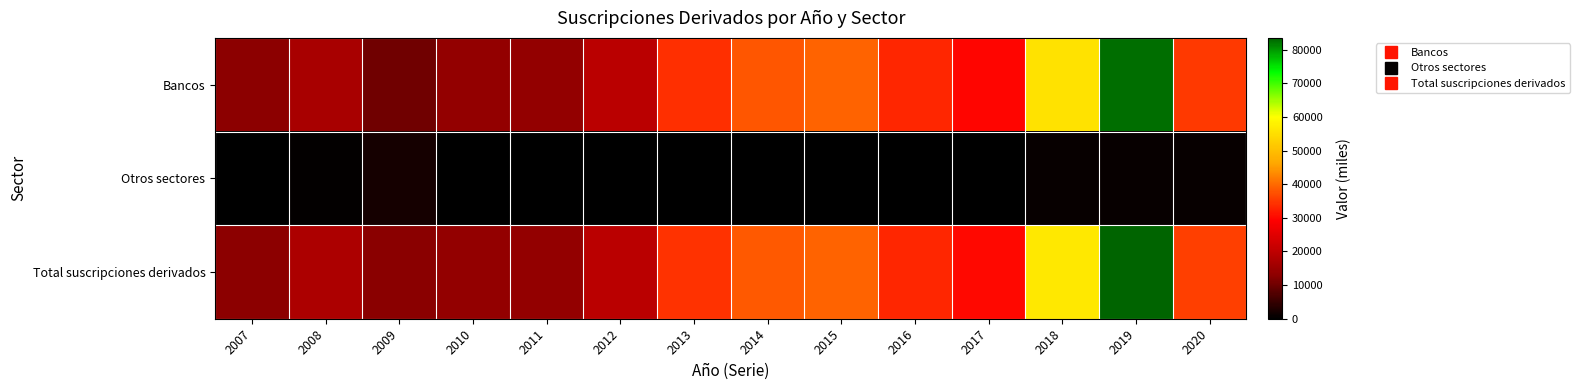

Count the number of data series in this chart.

3